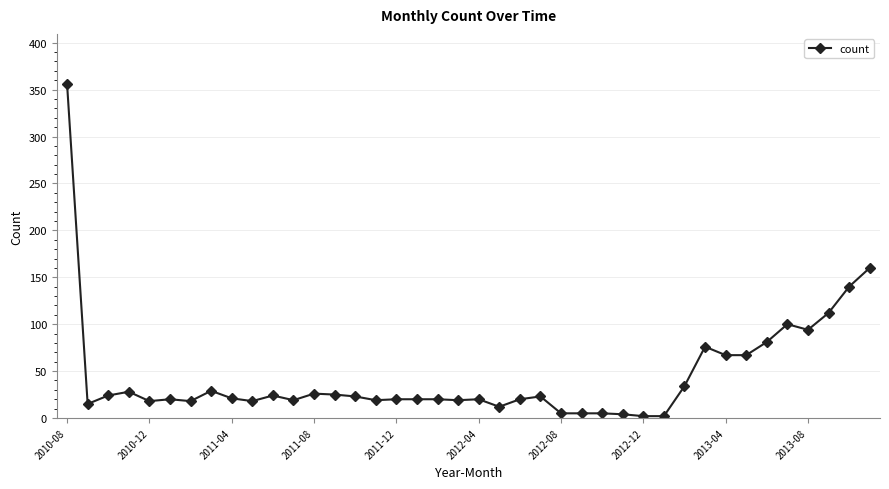

What is the greatest value displayed?

356